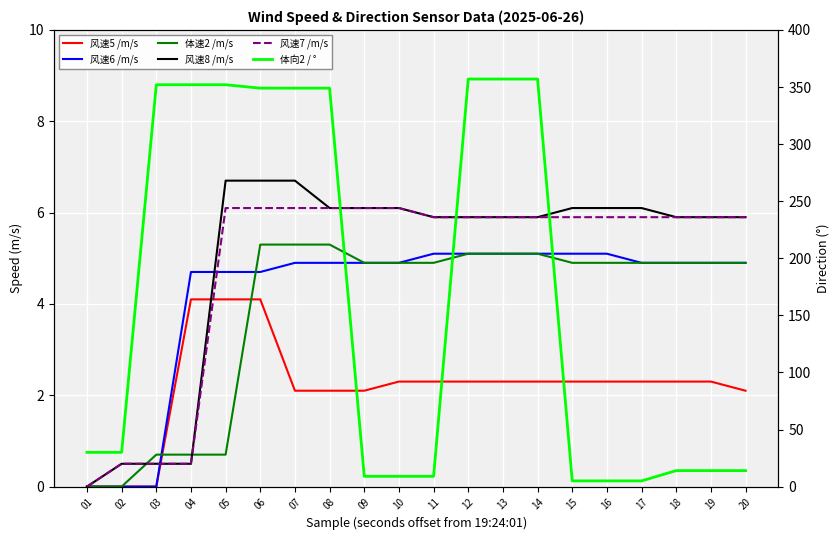

The value of 风速8 /m/s at 02 is 0.7. True or false?

False